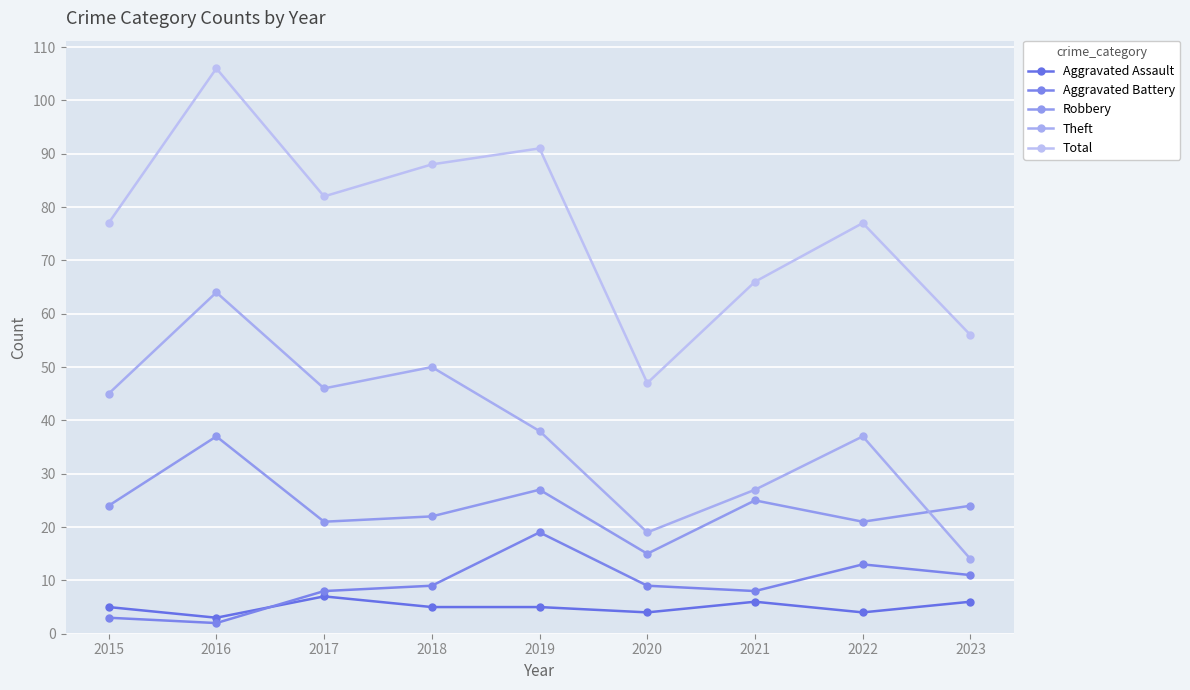

Does the chart display data point markers on the line(s)?

Yes